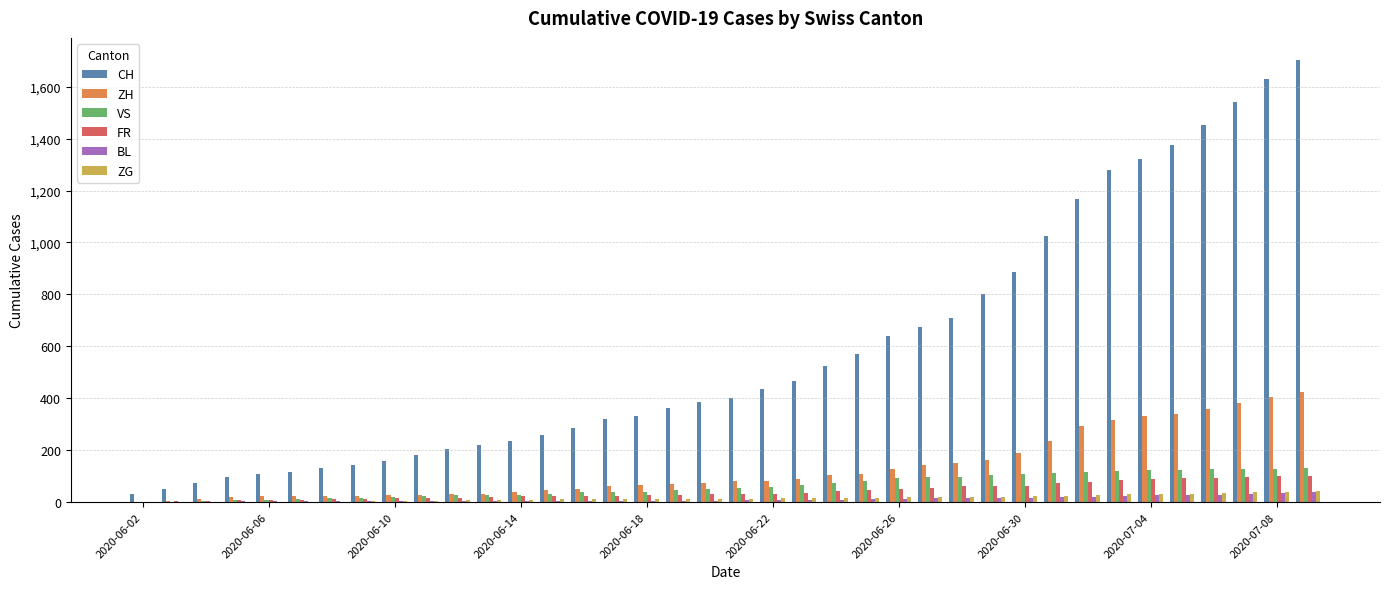

What is the highest value of the ZH series?

425